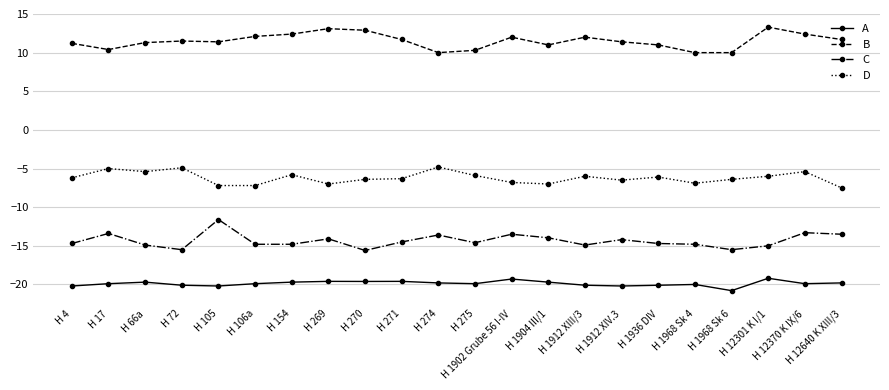

What is the label of the 17th point from the left?

H 1936 DIV